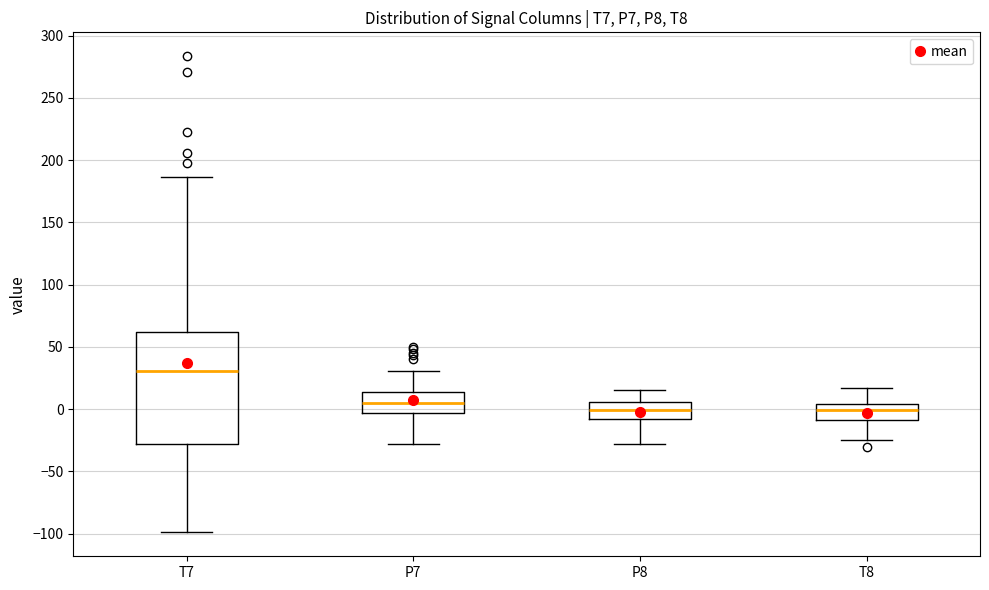

Where is the lower edge of the box for T8 on the y-axis? The values are not printed on the chart, so give them approximately, as read against the axis.

-10